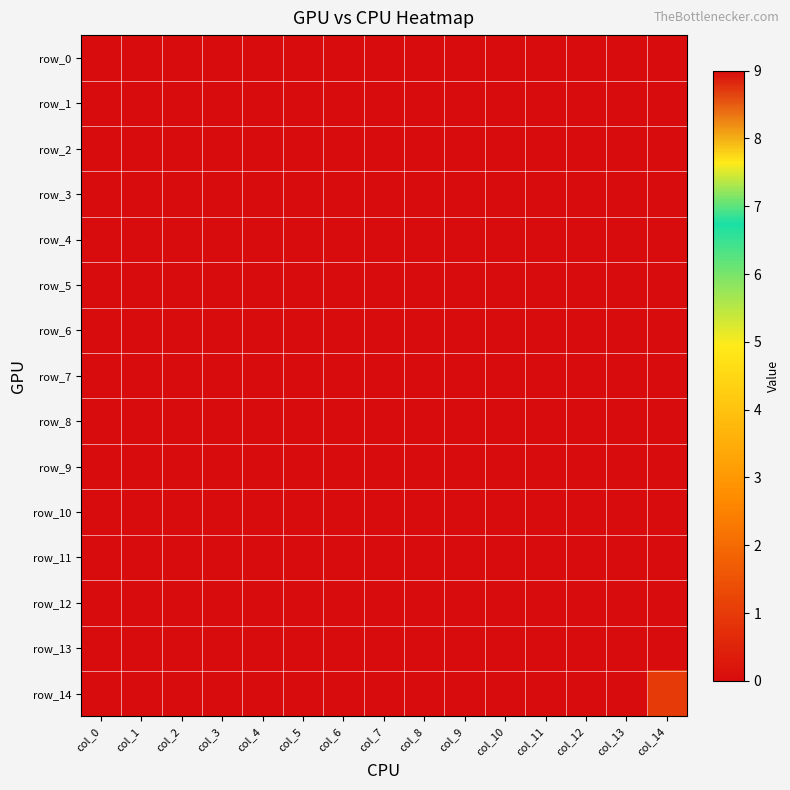

Is the value of row_11 at col_11 greater than the value of row_10 at col_3?

No